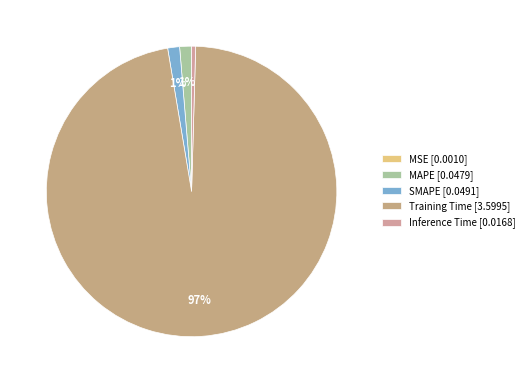

Is the sum of MAPE and Inference Time greater than half?

No